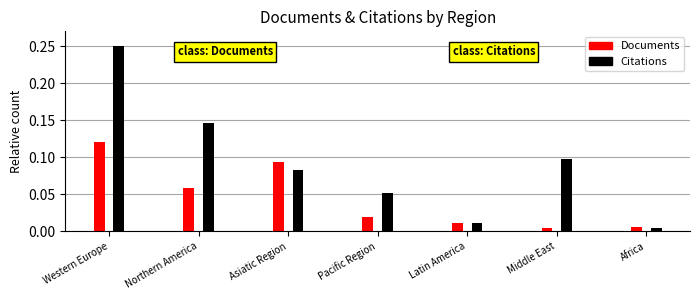

Where is Citations nearest to the value 0?

Africa